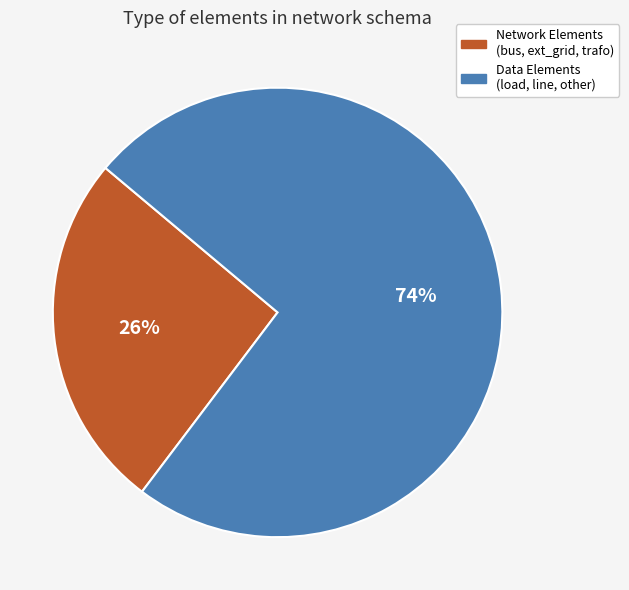

Combined, do Data Elements (load, line, other) and Network Elements (bus, ext_grid, trafo) account for over 50%?

Yes